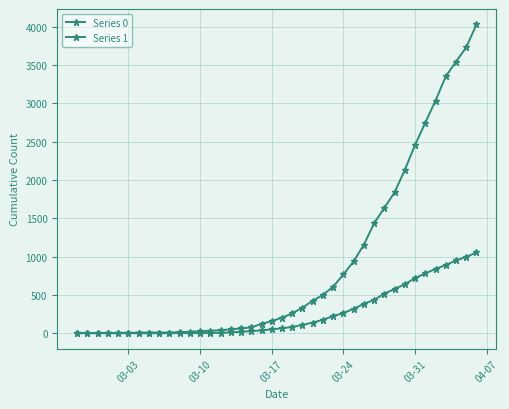

How many values in the Series 0 series are below 65?

20